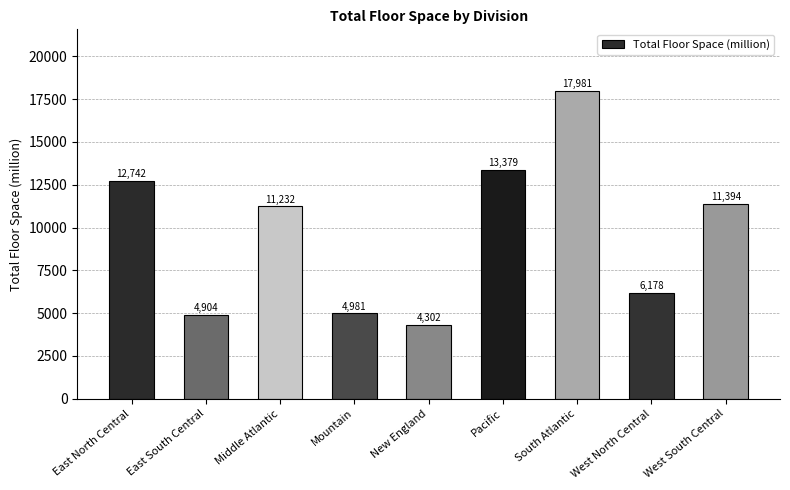

What is the label of the 8th bar from the left?

West North Central